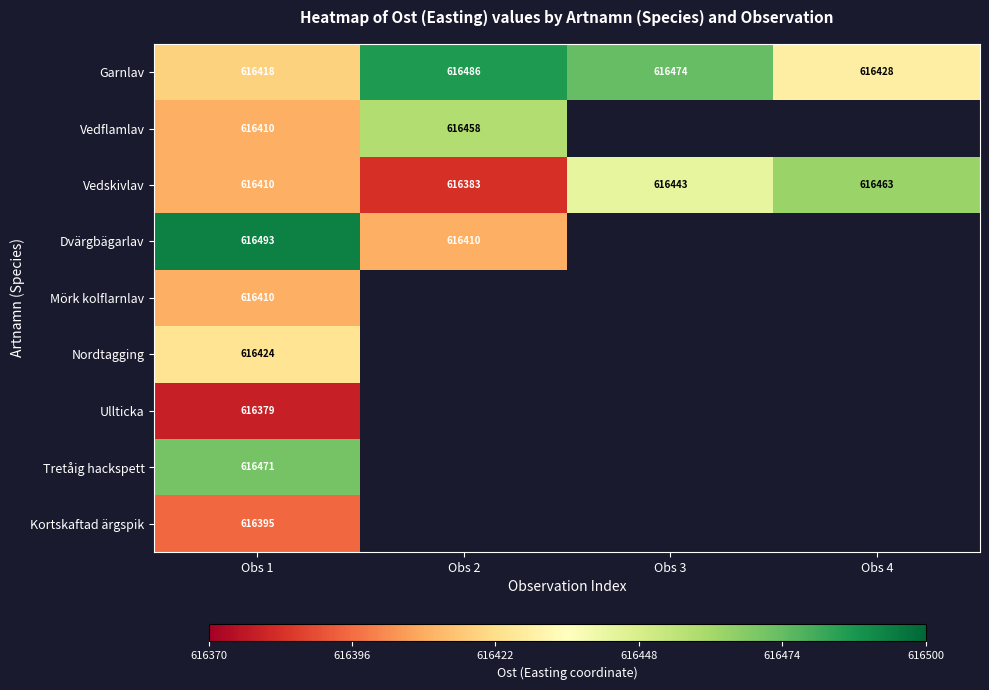

What is the average value of the Vedskivlav series?

616424.8